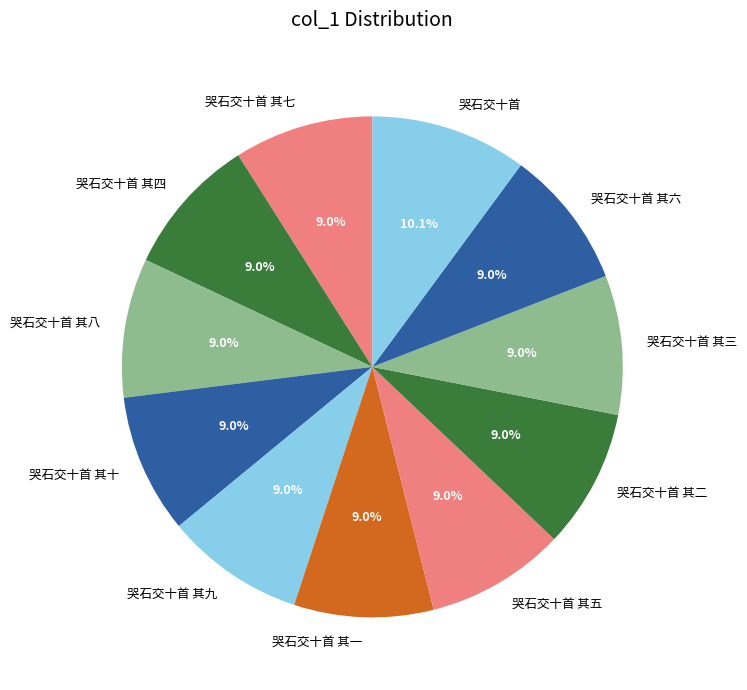

What is the ratio of the value at 哭石交十首 其八 to the value at 哭石交十首?

0.9